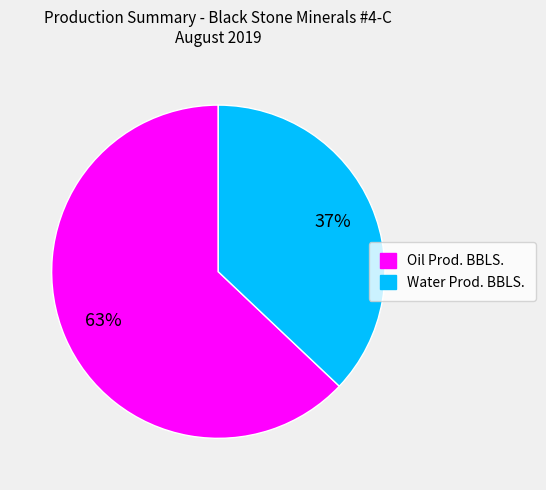

What percentage is the Water Prod. BBLS. slice, to the nearest percent?

37%